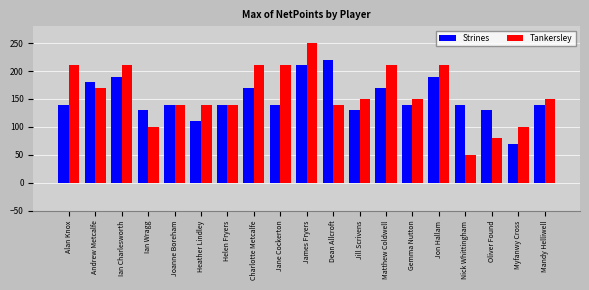

How many data points in Tankersley are less than 150?

8